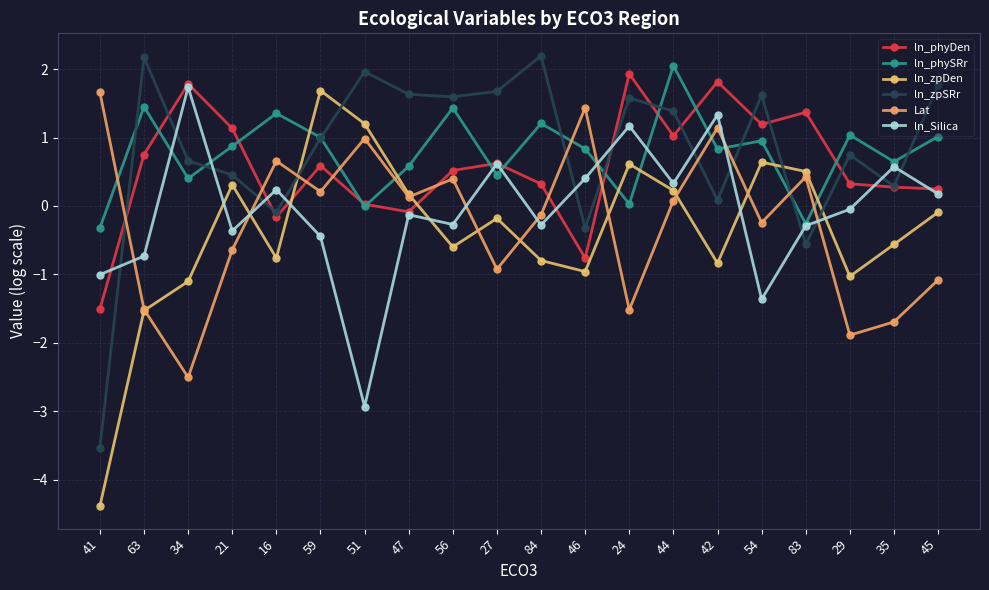

How many data points does each series have?

20